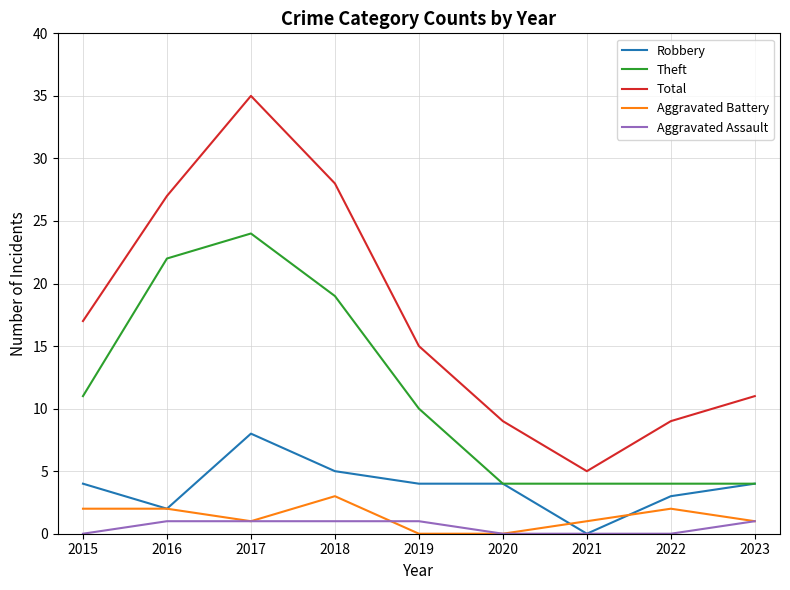

What value does the Robbery series have at 2023?

4